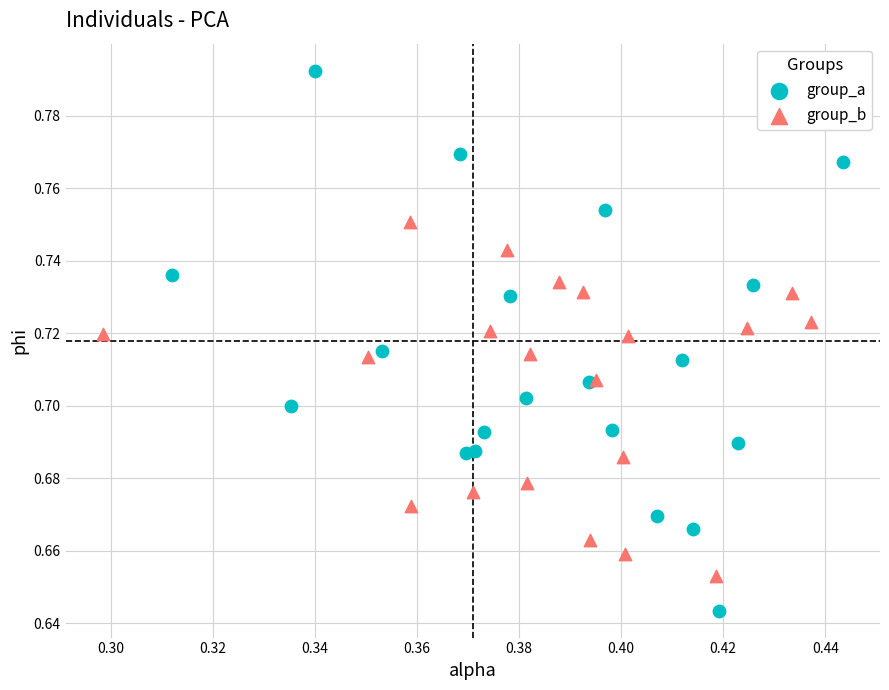

Which series contains the lowest Y value?

group_a